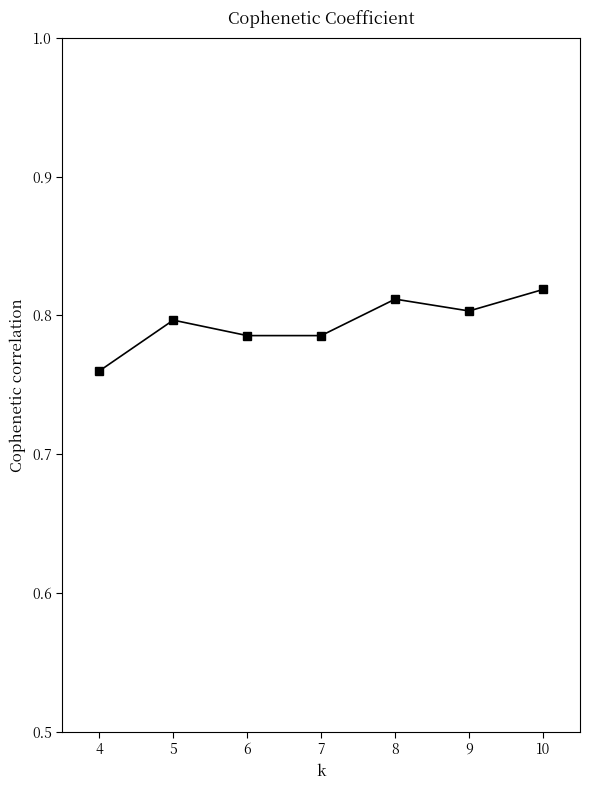

Which has a higher value, 10 or 7?

10